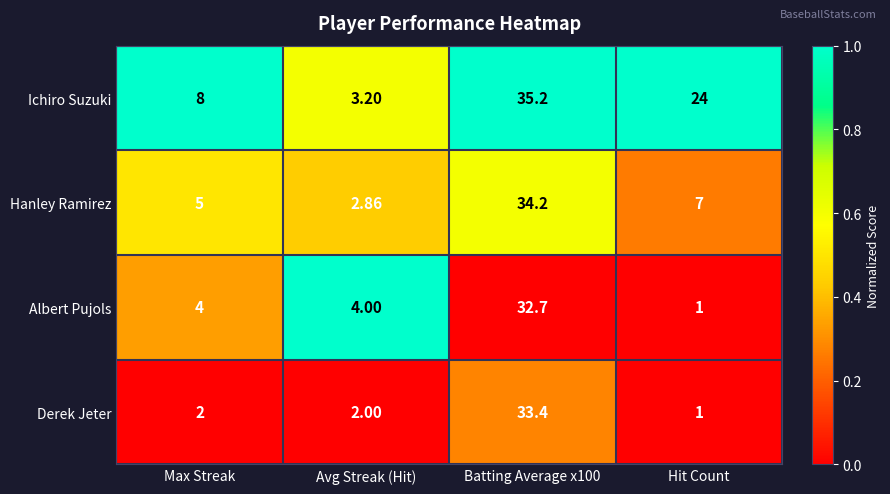

List the series in order of their peak value, lowest first.

Albert Pujols, Derek Jeter, Hanley Ramirez, Ichiro Suzuki